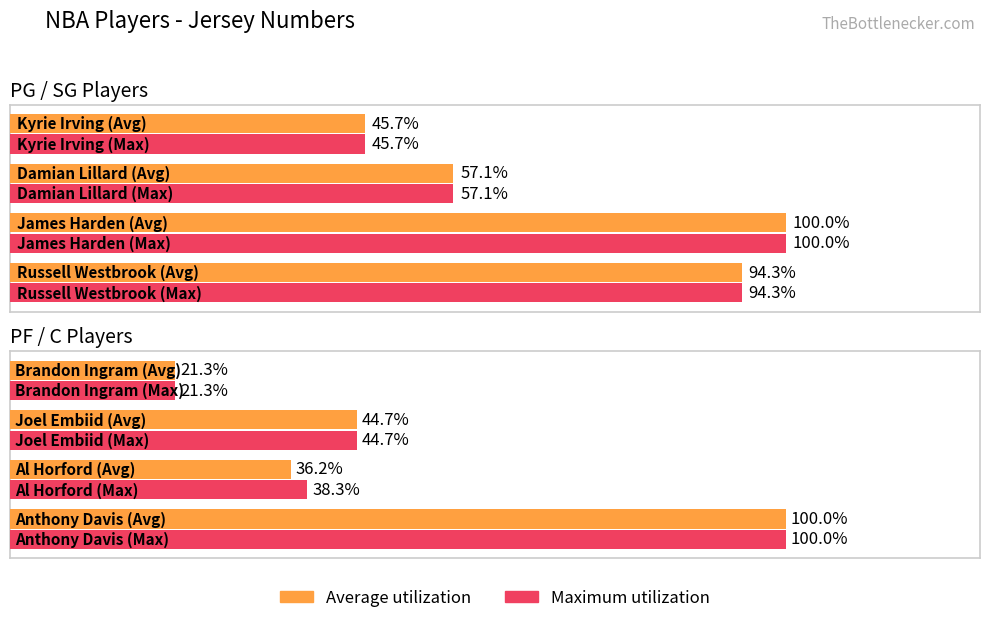

The Maximum utilization series shows 4 at 3. True or false?

False